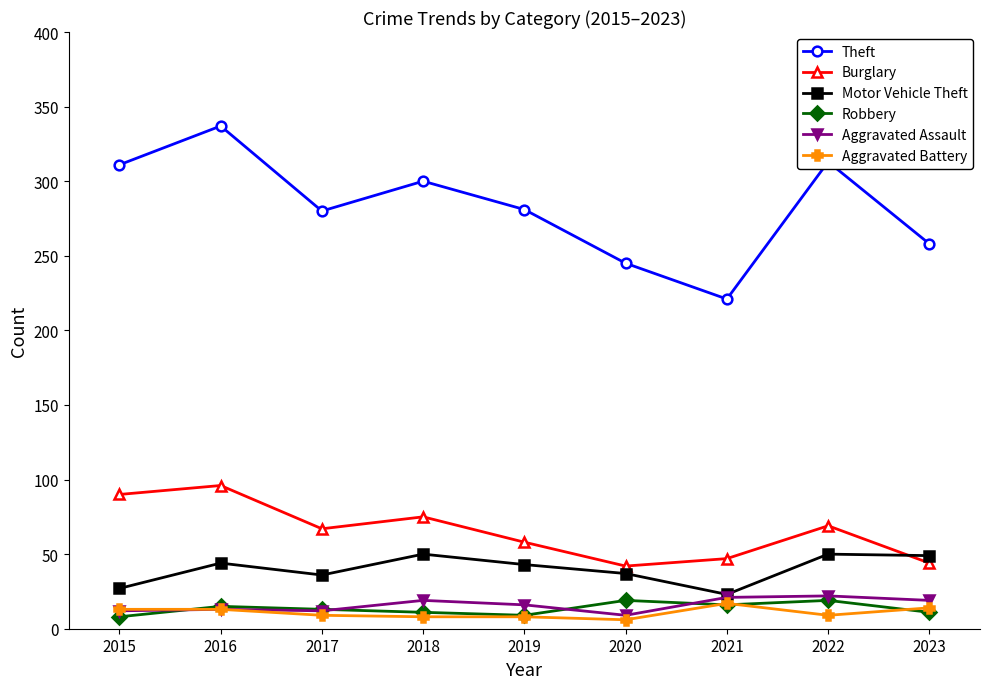

What is the greatest value displayed?

337